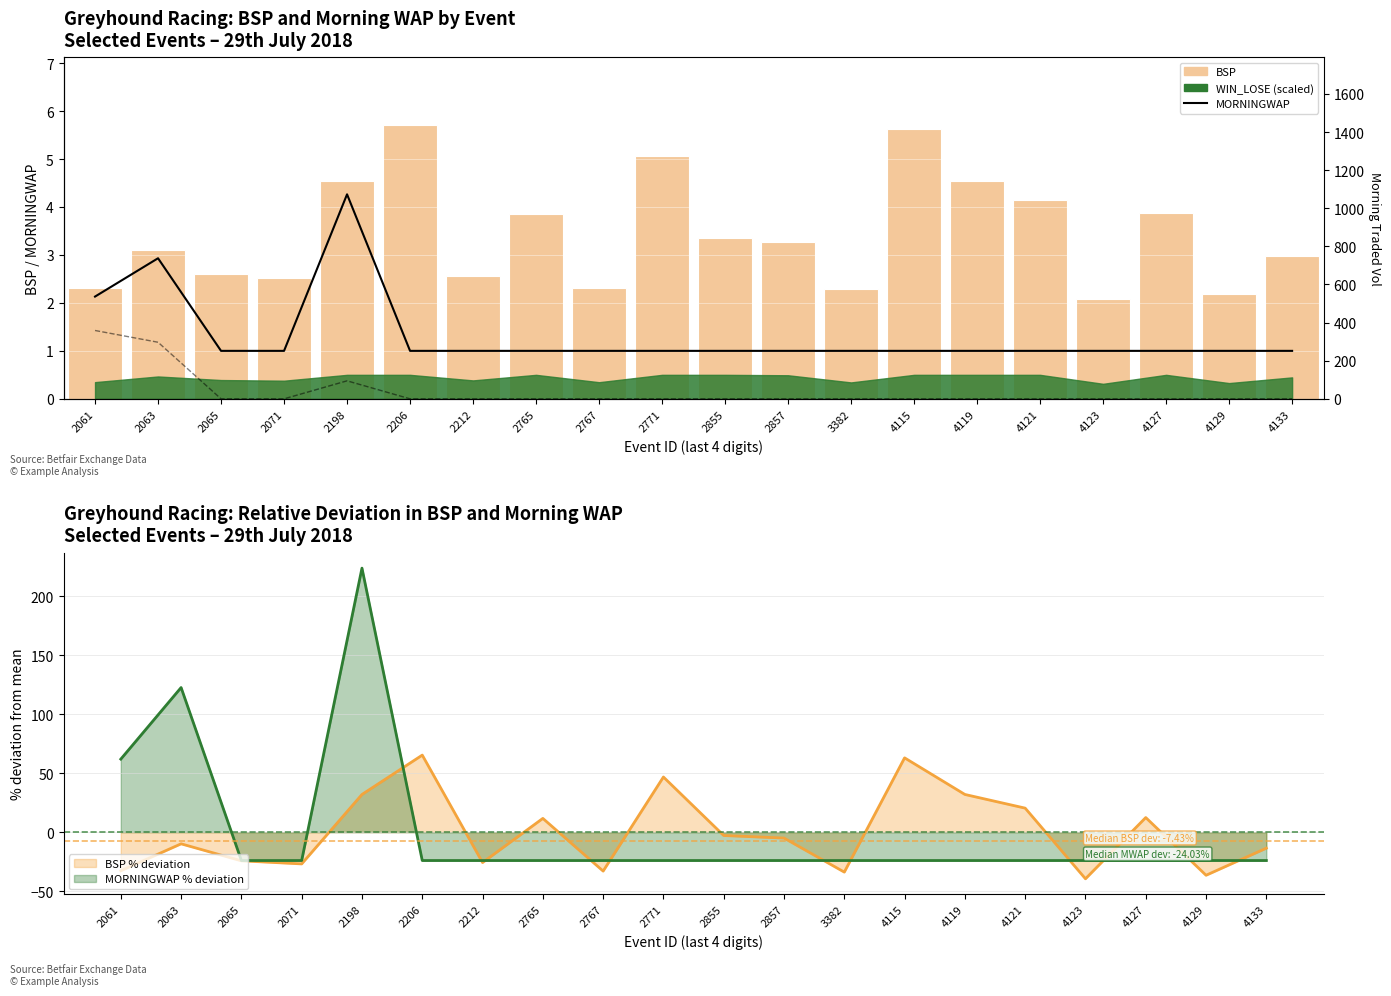

Rank the series at 4127 from highest to lowest value.

BSP, MORNINGWAP